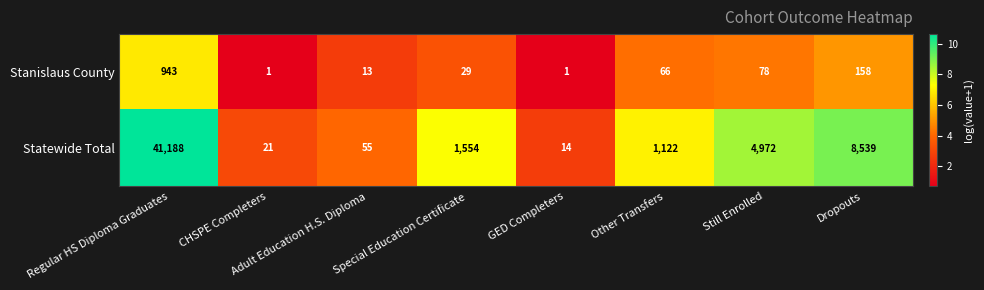

What is the difference between the Statewide Total values at Adult Education H.S. Diploma and Special Education Certificate?

1499